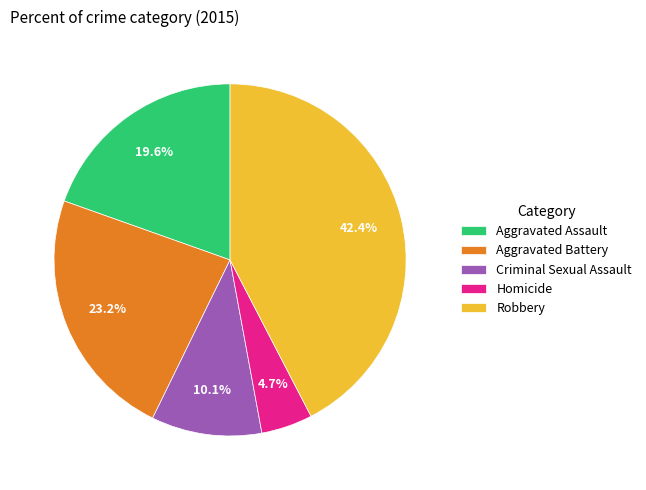

How many segments does this pie chart have?

5